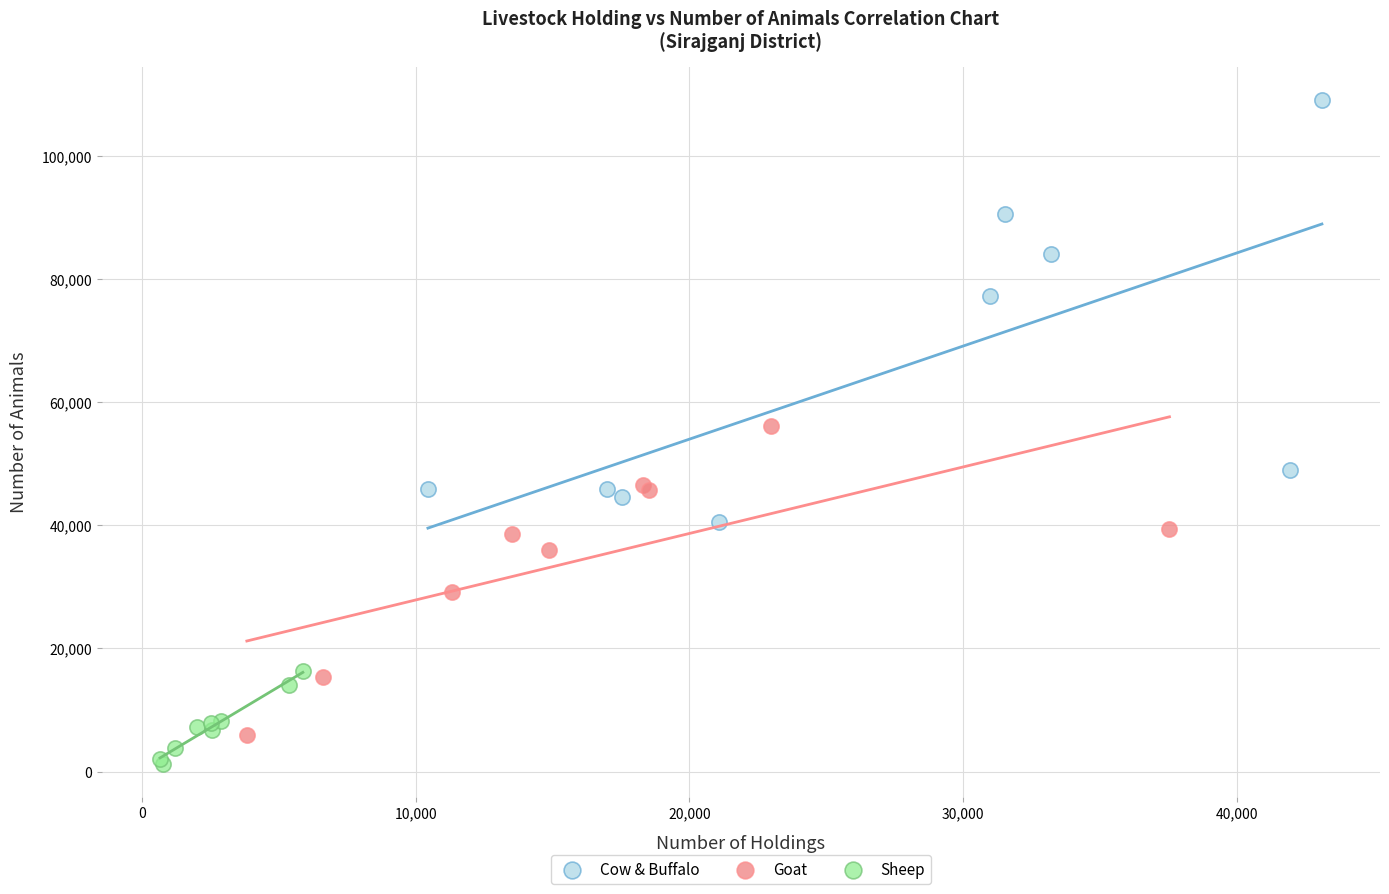

Which series contains the lowest Y value?

Sheep